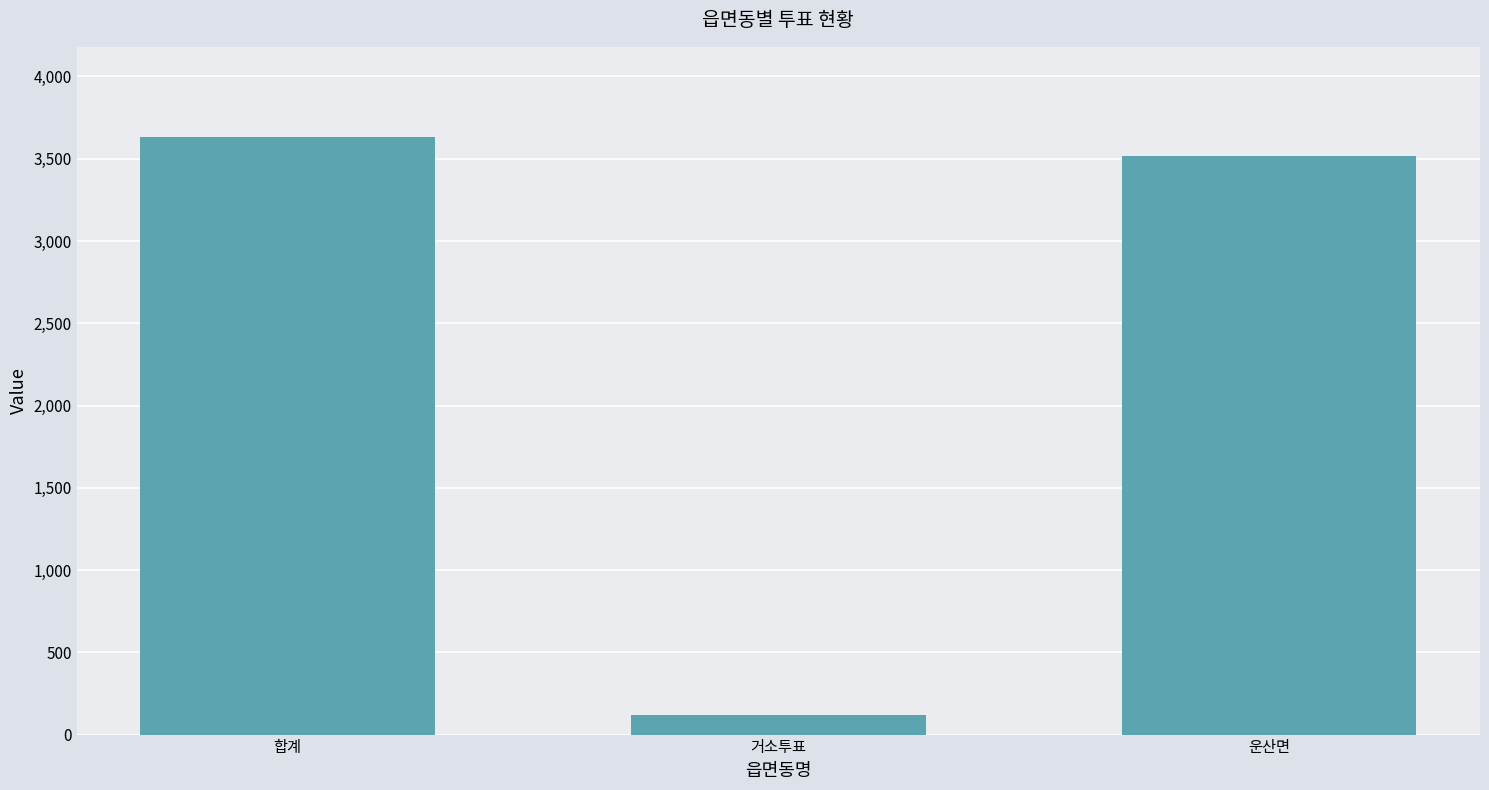

How many data points are less than 3515?

1